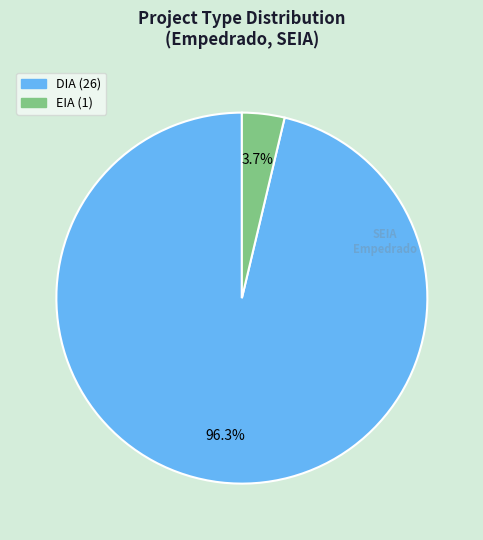

Rank the categories by value from highest to lowest.

DIA, EIA